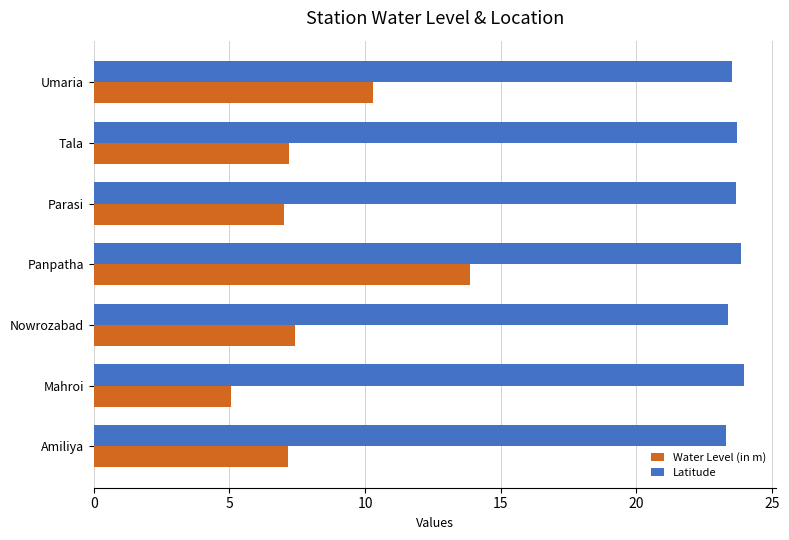

List the series in order of their overall mean, highest first.

Latitude, Water Level (in m)